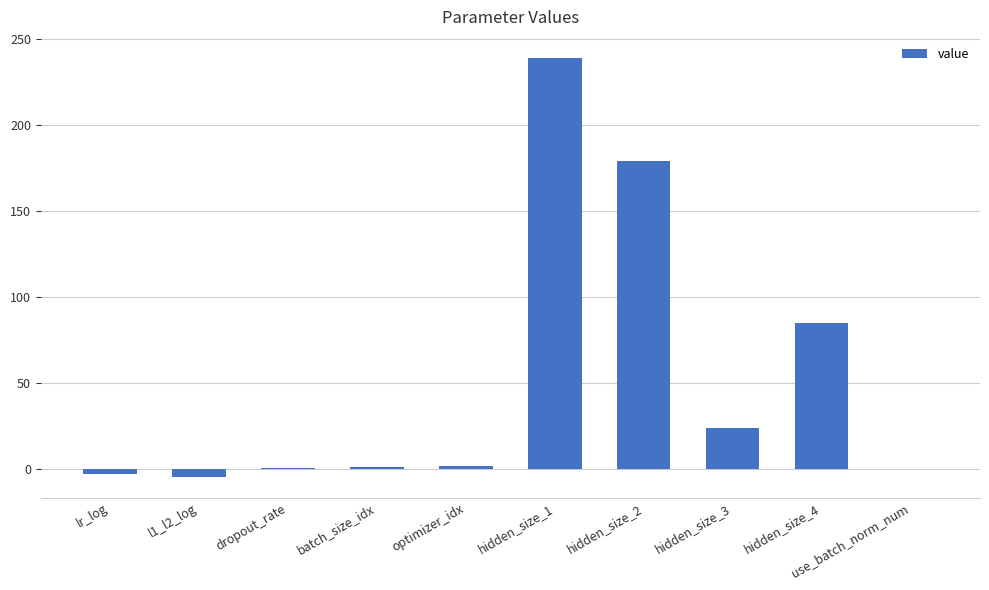

Is it true that the value at hidden_size_3 is 24.0?

True